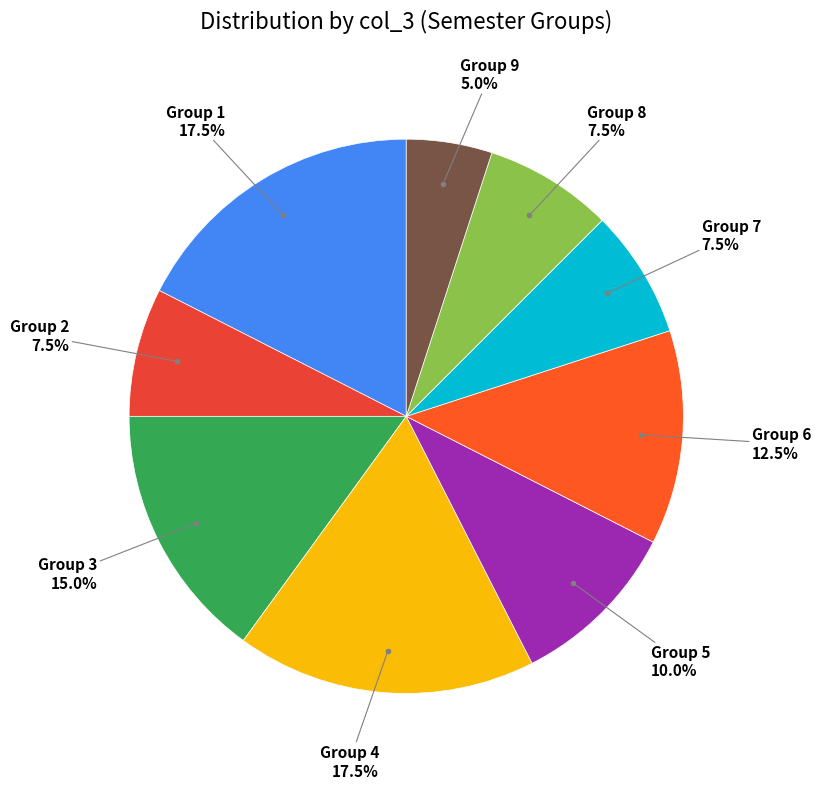

Which category has the smallest portion of the pie?

Group 9